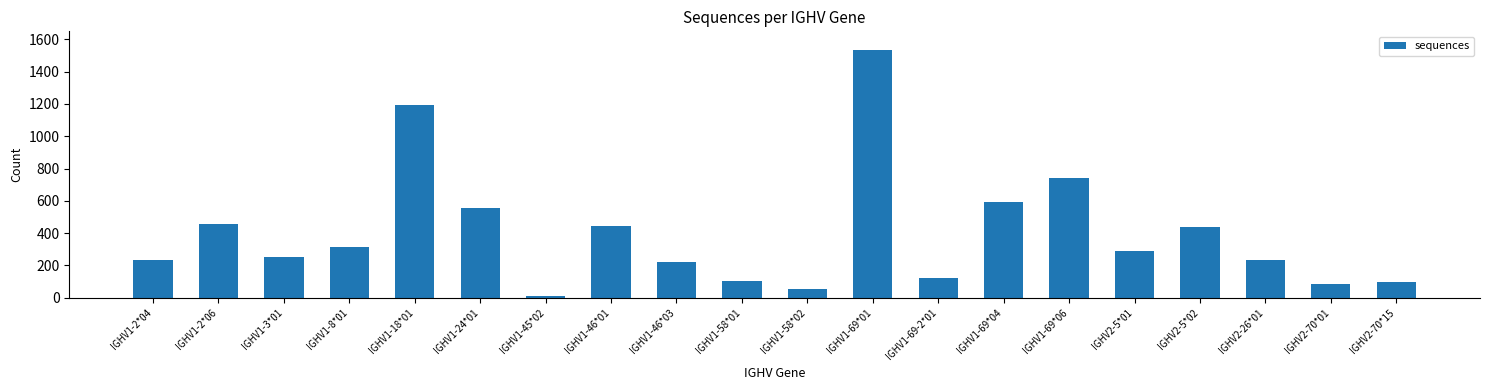

The chart shows a value of 213 at IGHV1-69-2*01. True or false?

False